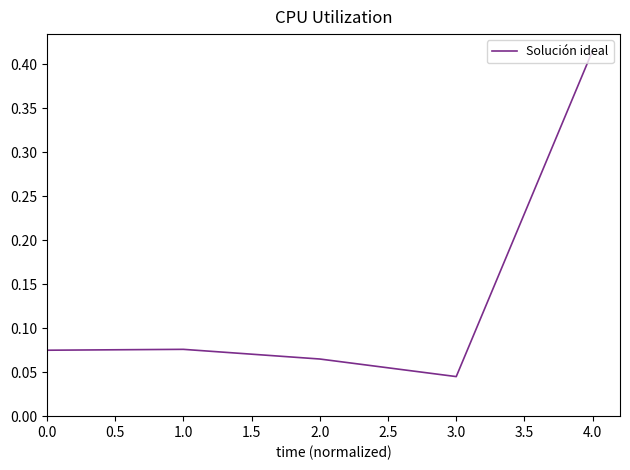

Where is the first local maximum?

1.0